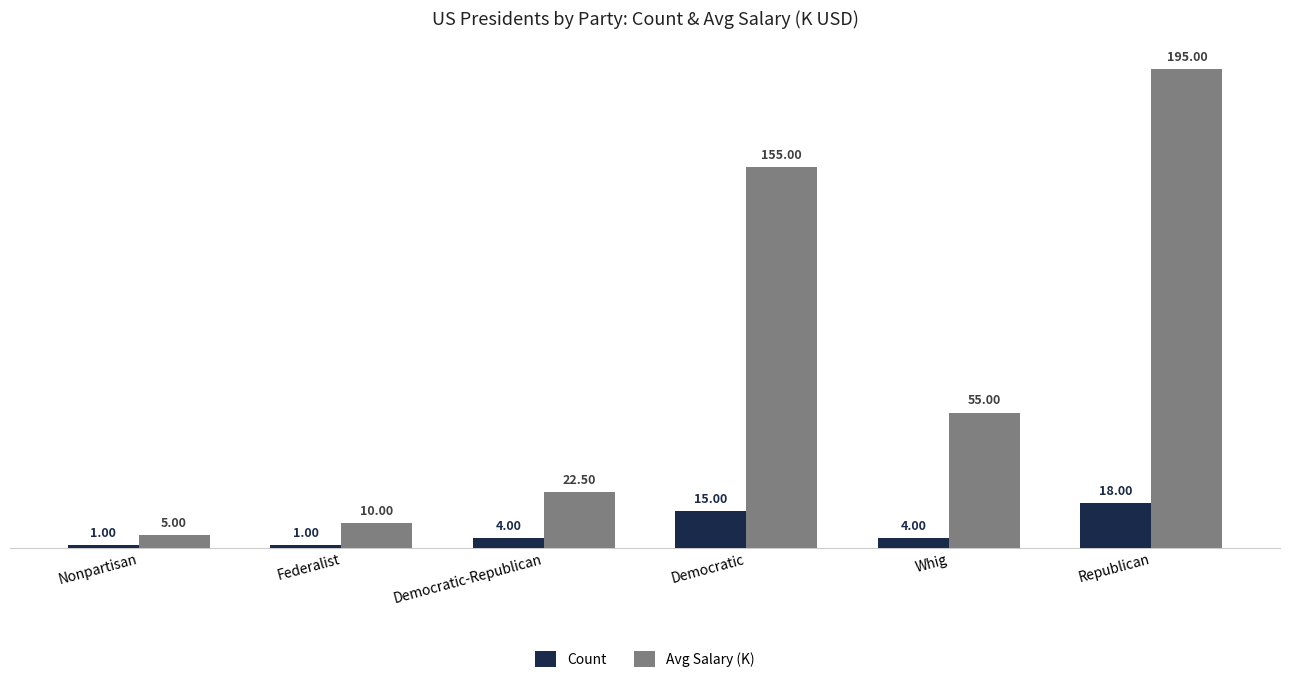

Reading left to right, what are all the values shown in this chart?

Count: Nonpartisan=1.0	Federalist=1.0	Democratic-Republican=4.0	Democratic=15.0	Whig=4.0	Republican=18.0
Avg Salary (K): Nonpartisan=5.0	Federalist=10.0	Democratic-Republican=22.5	Democratic=155.0	Whig=55.0	Republican=195.0